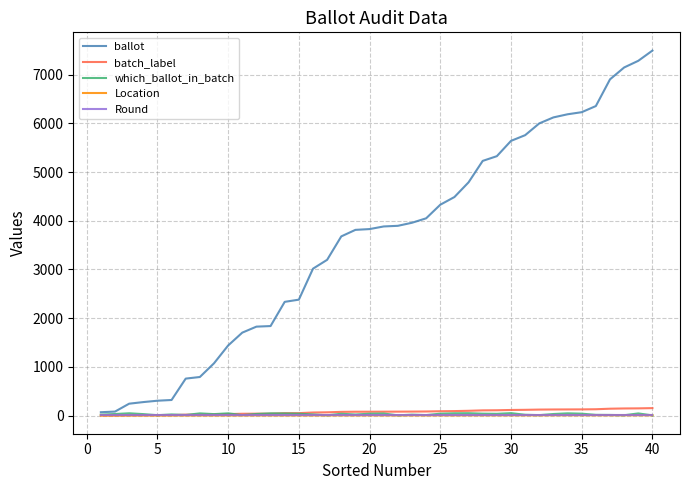

Which series has the largest total across all categories?

ballot